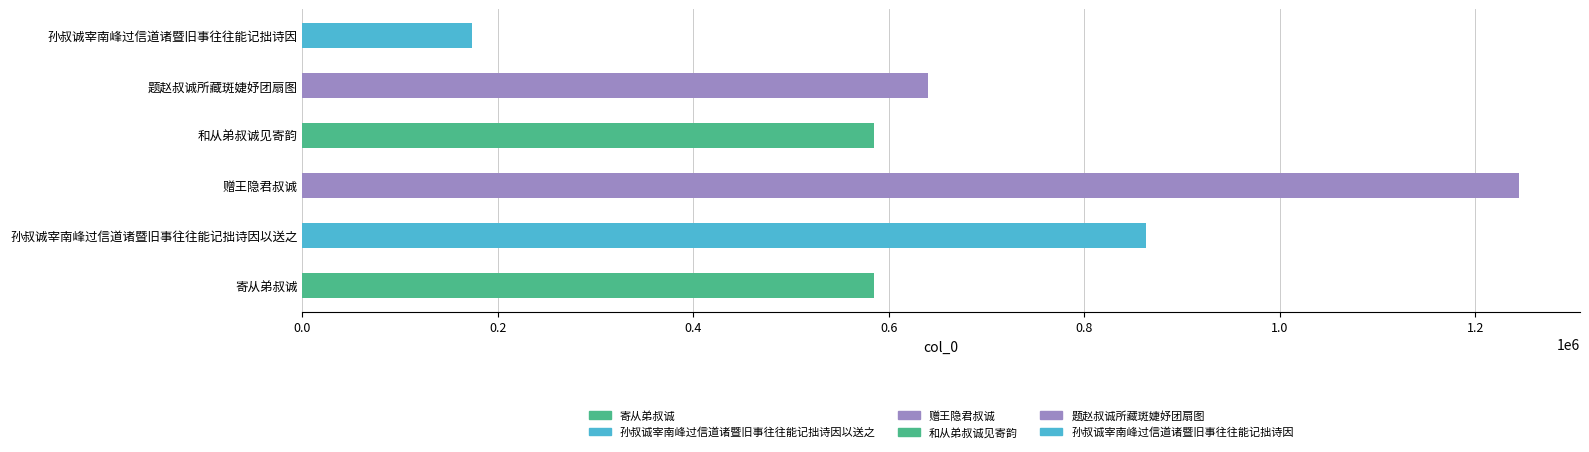

What is the difference between the maximum and minimum values?

1071388